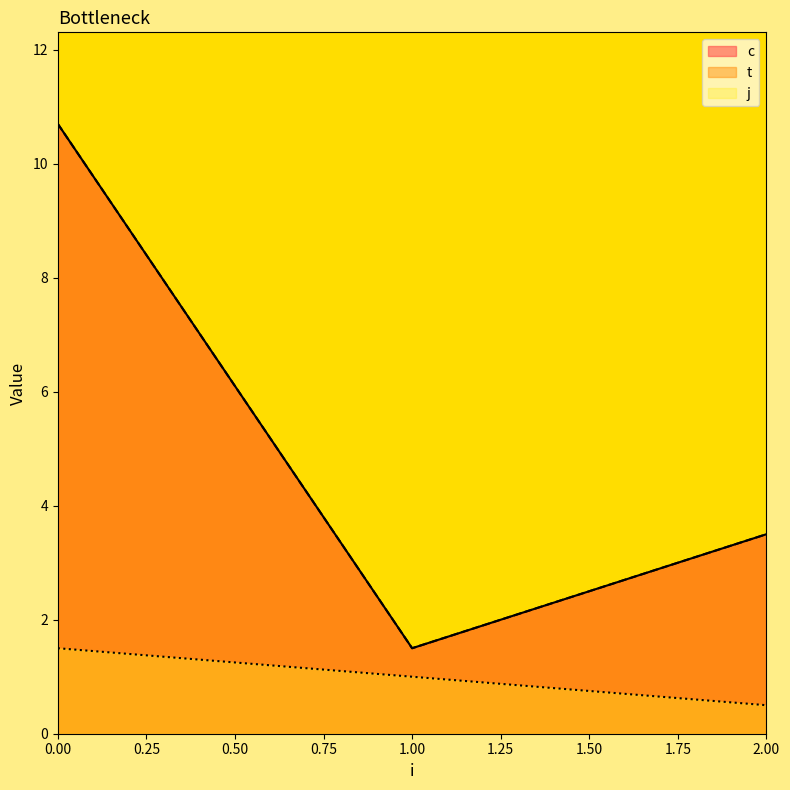

Where is c nearest to the value 6?

2